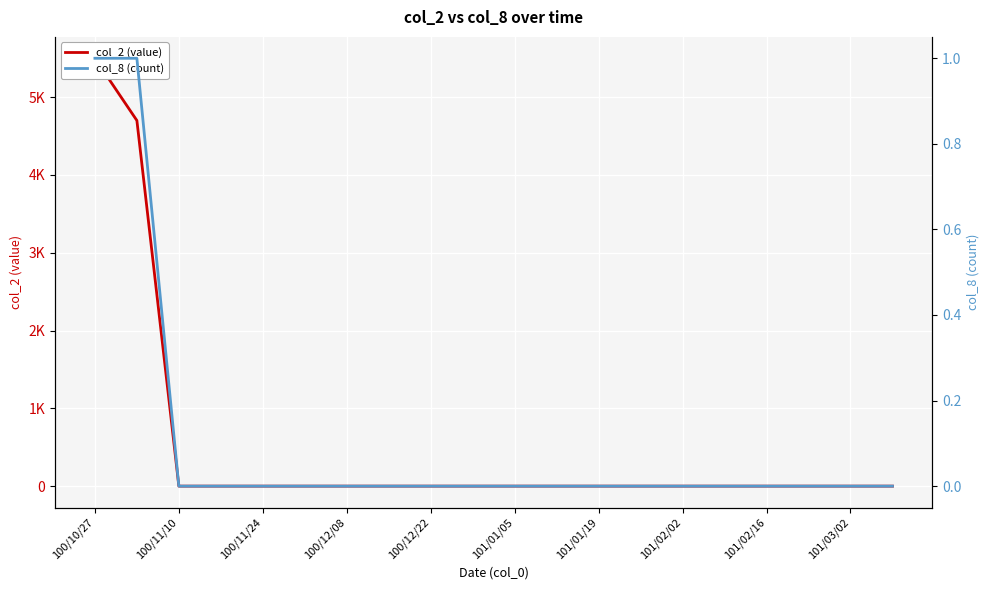

The value of col_8 (count) at 100/12/08 is 0. True or false?

True